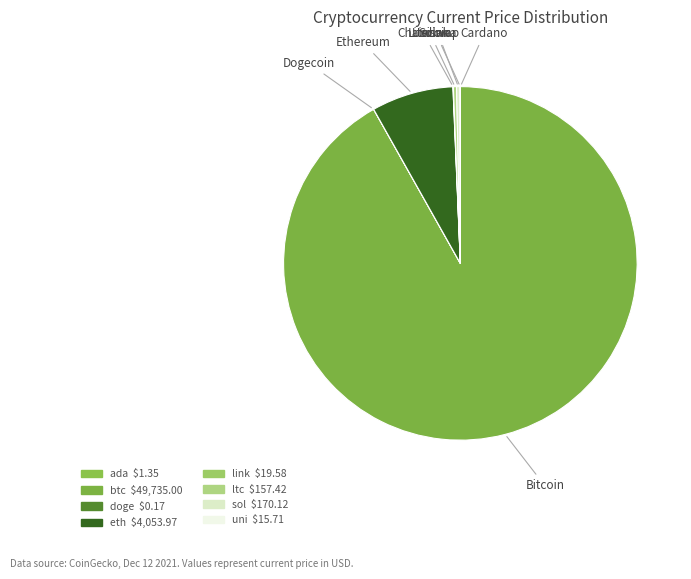

True or false: Litecoin accounts for 0% of the total.

True